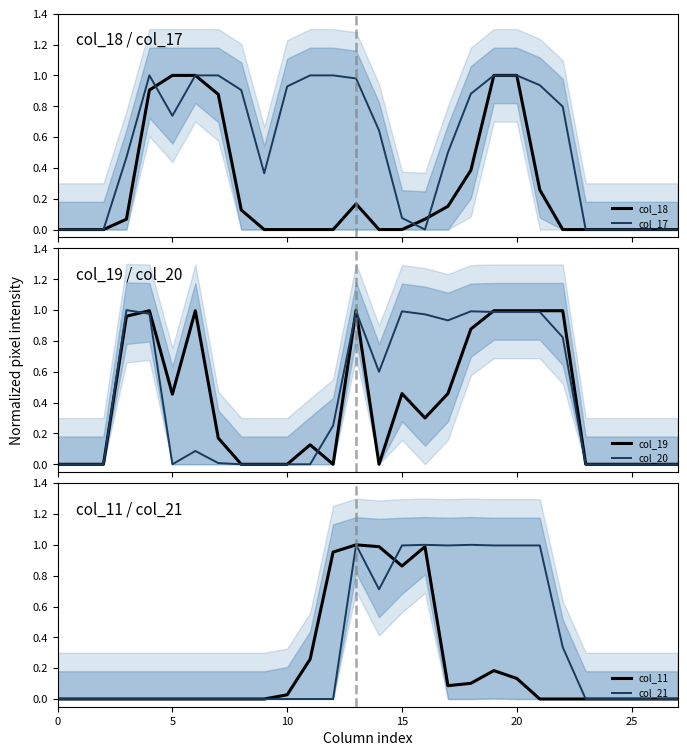

At how many categories does at least one series exceed 0?

13